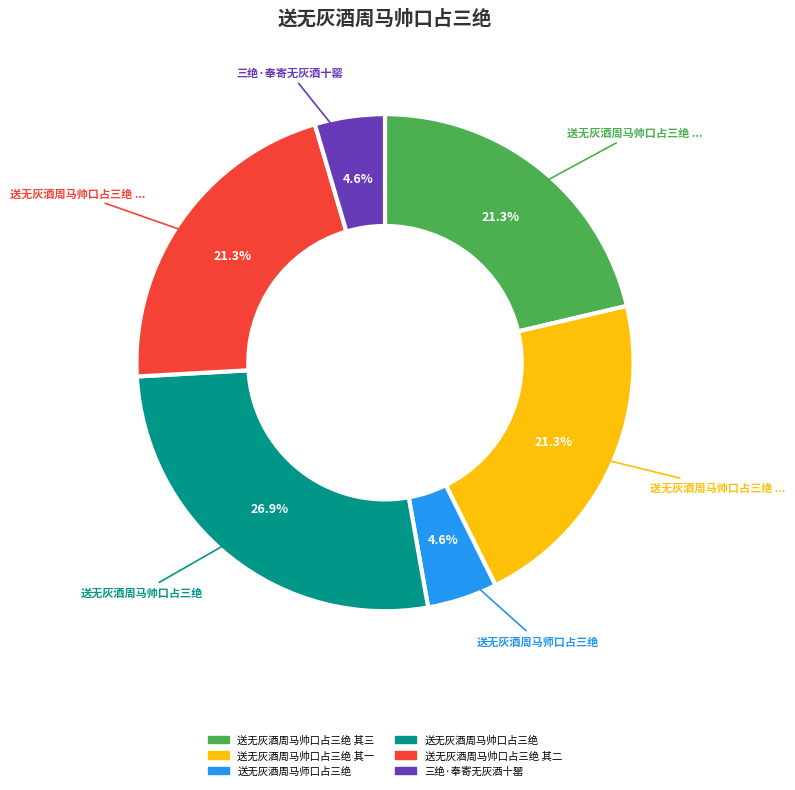

Between 送无灰酒周马帅口占三绝 其三 and 送无灰酒周马帅口占三绝, which is larger?

送无灰酒周马帅口占三绝